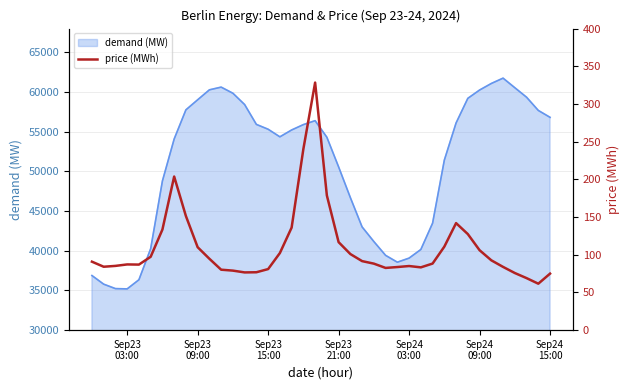

What is the lowest value of the demand (MW) series?

35196.0